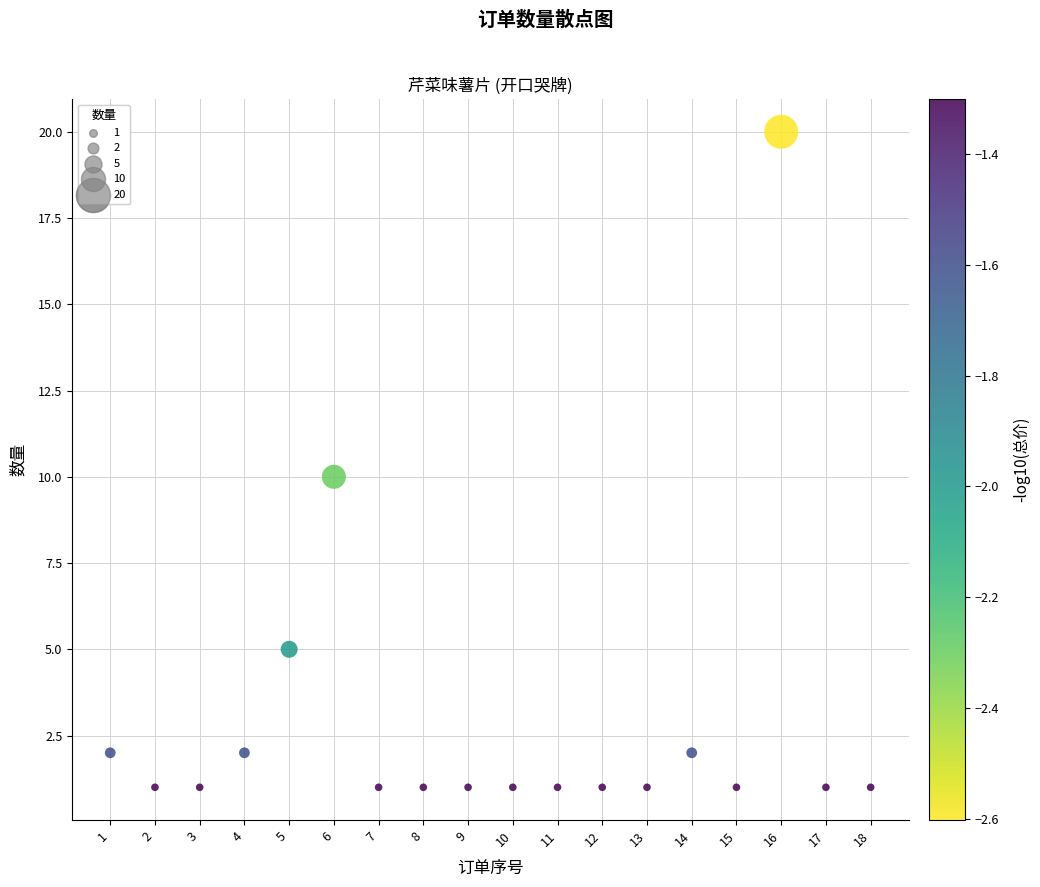

What is the range of Y values (max minus min)?

19